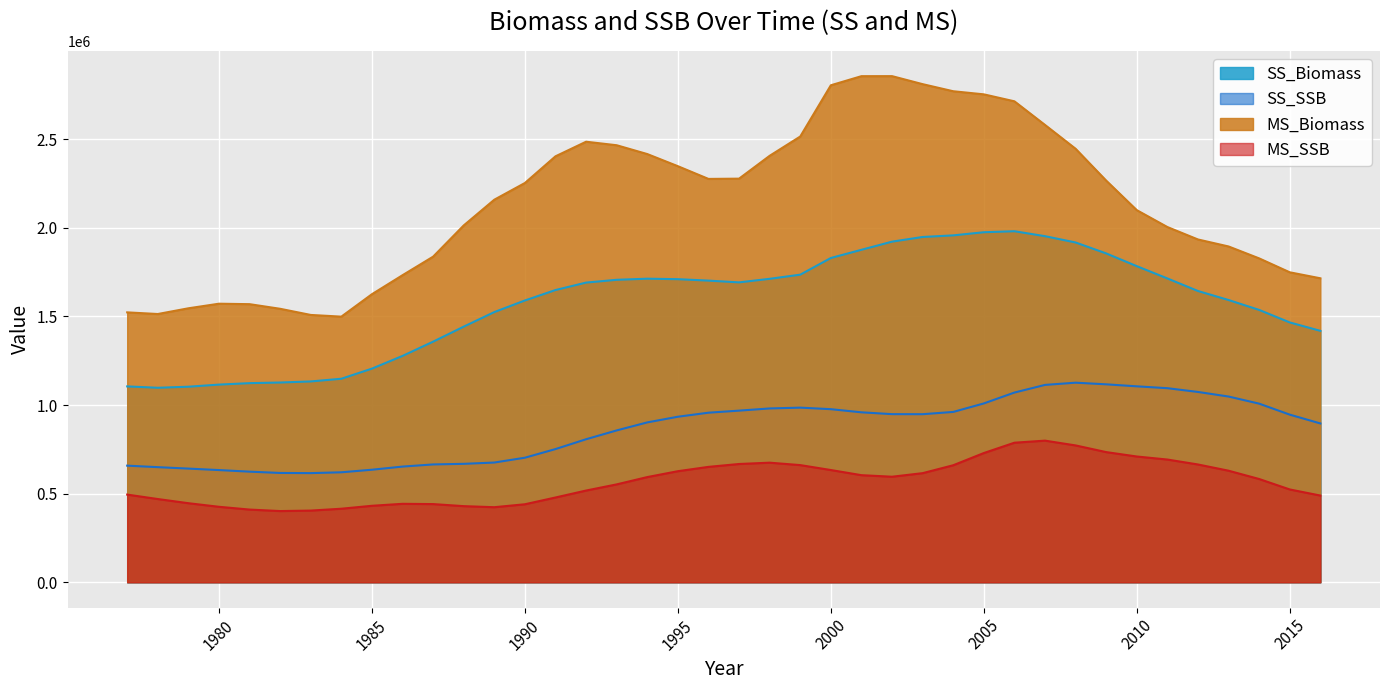

How many values in the MS_SSB series exceed 593616?

20